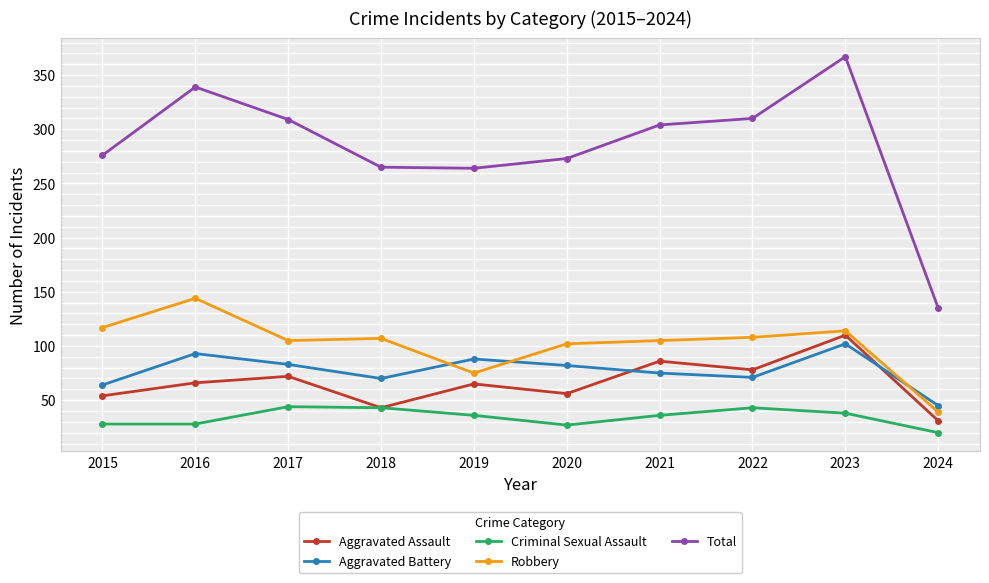

Which series has the widest spread of values?

Total